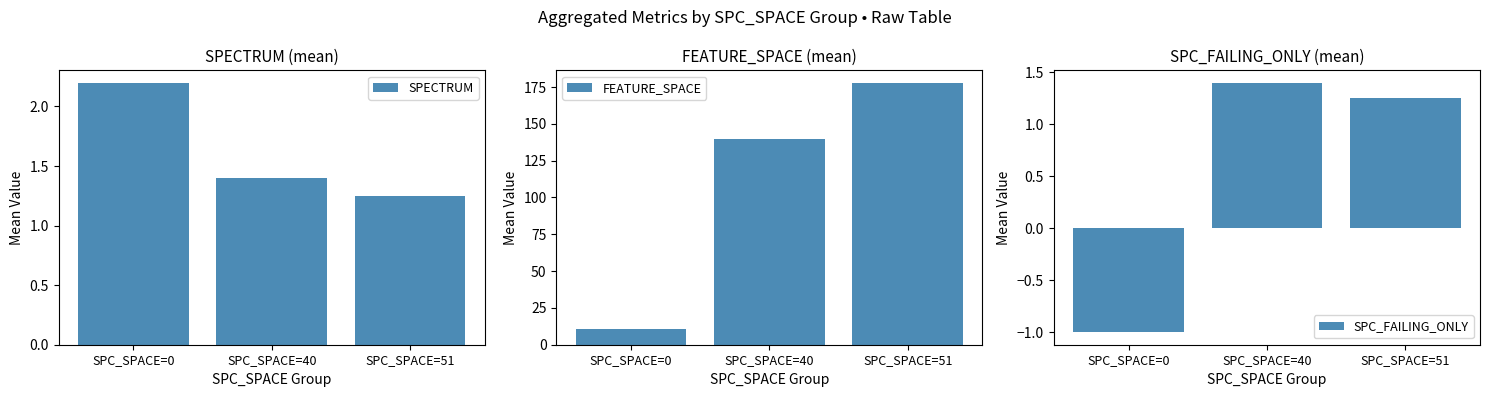

Count the SPECTRUM values in the range 1 to 2.

2